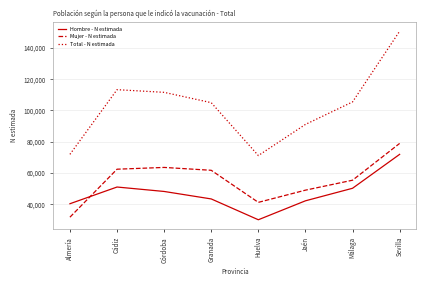

How many lines are shown in the chart?

3